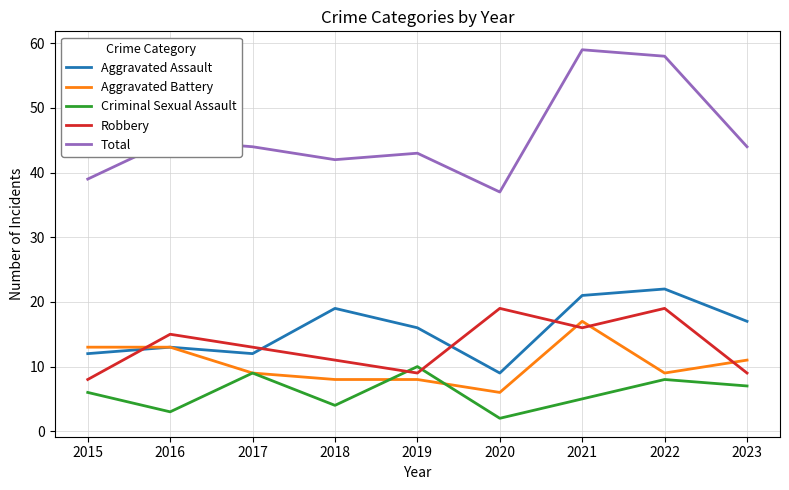

Is the value of Robbery at 2022 greater than the value of Total at 2019?

No